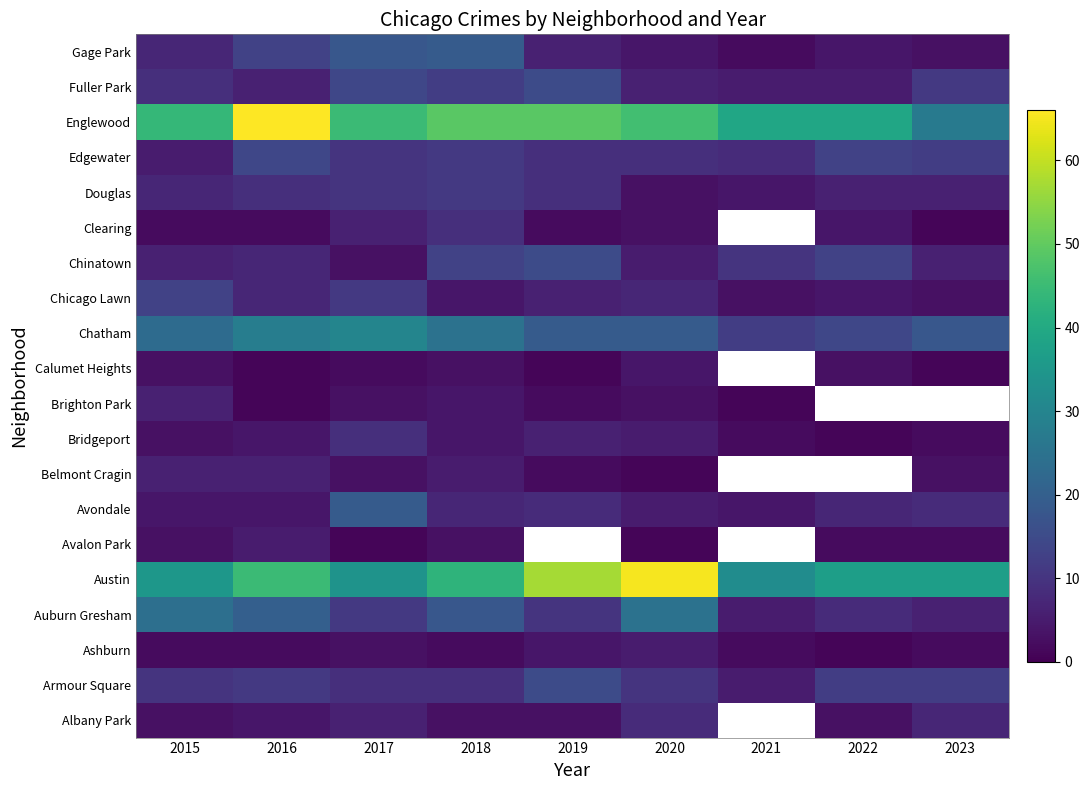

What is the maximum value for Fuller Park?

15.0